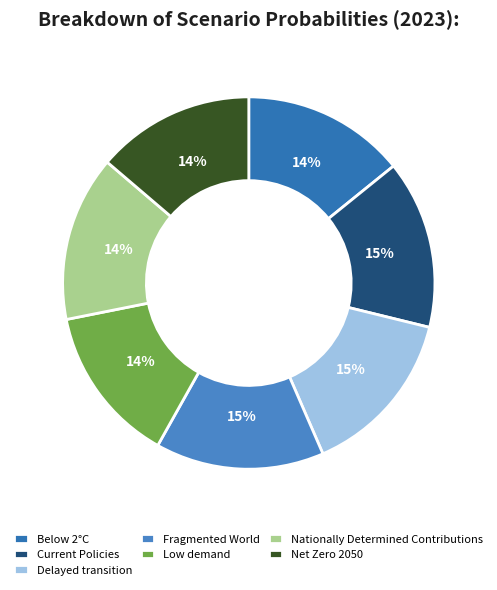

What portion of the pie excludes Net Zero 2050?

86.2%